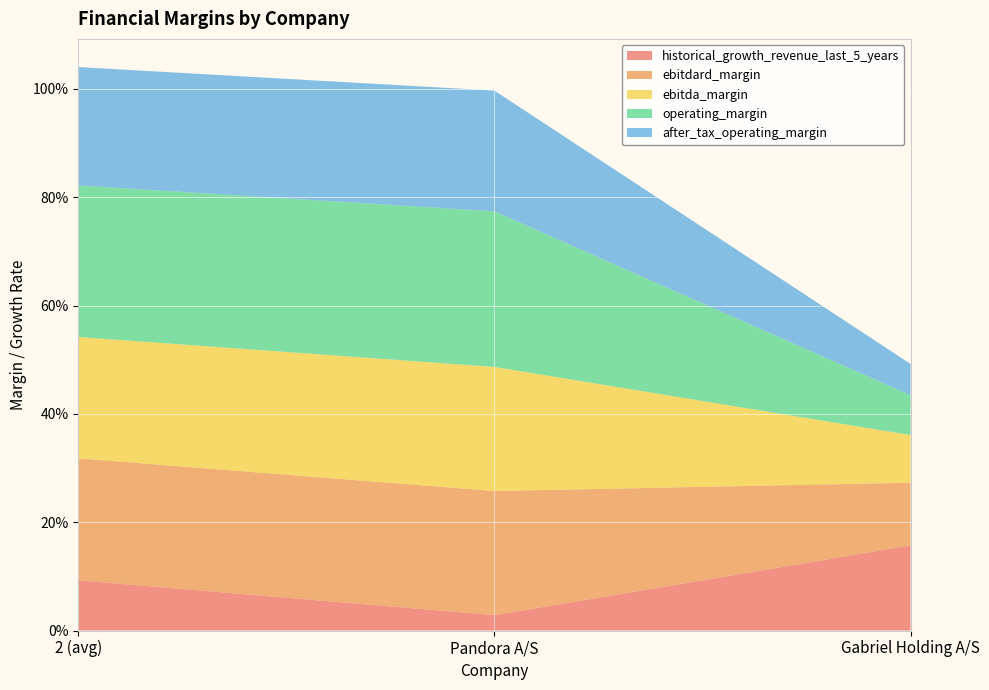

Reading right to left, extract all data points from this chart.

historical_growth_revenue_last_5_years: Gabriel Holding A/S=0.2	Pandora A/S=0.0	2 (avg)=0.1
ebitdard_margin: Gabriel Holding A/S=0.1	Pandora A/S=0.2	2 (avg)=0.2
ebitda_margin: Gabriel Holding A/S=0.1	Pandora A/S=0.2	2 (avg)=0.2
operating_margin: Gabriel Holding A/S=0.1	Pandora A/S=0.3	2 (avg)=0.3
after_tax_operating_margin: Gabriel Holding A/S=0.1	Pandora A/S=0.2	2 (avg)=0.2